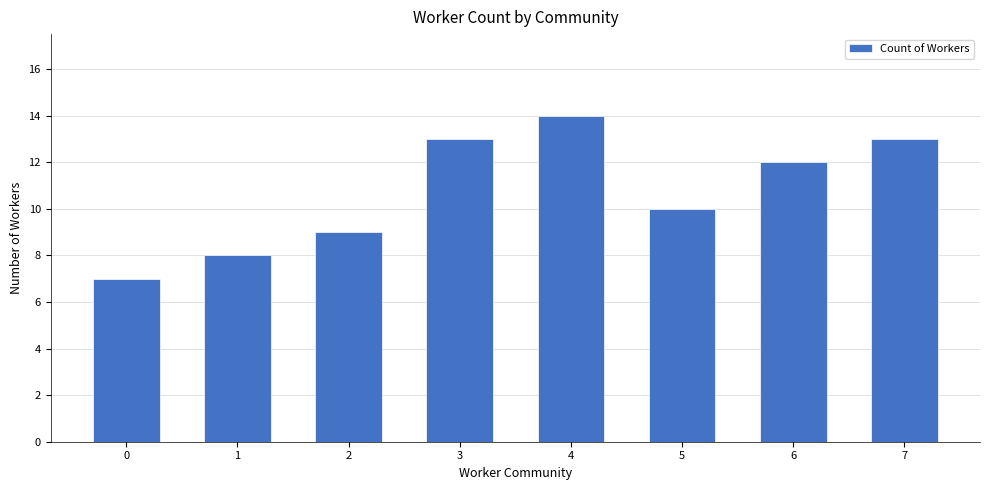

Reading left to right, extract all data points from this chart.

0=7	1=8	2=9	3=13	4=14	5=10	6=12	7=13